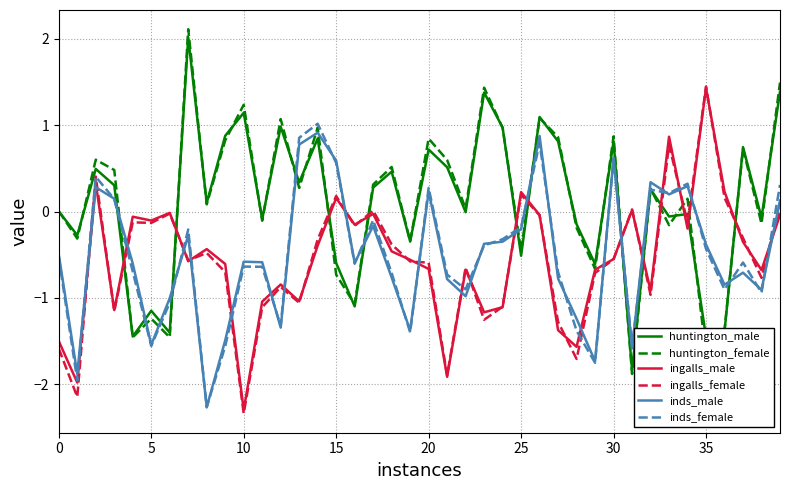

What is the minimum value shown in the chart?

-2.3